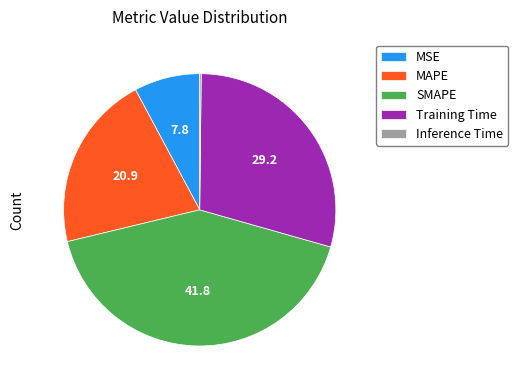

Is it true that Training Time is 29% of the pie?

True